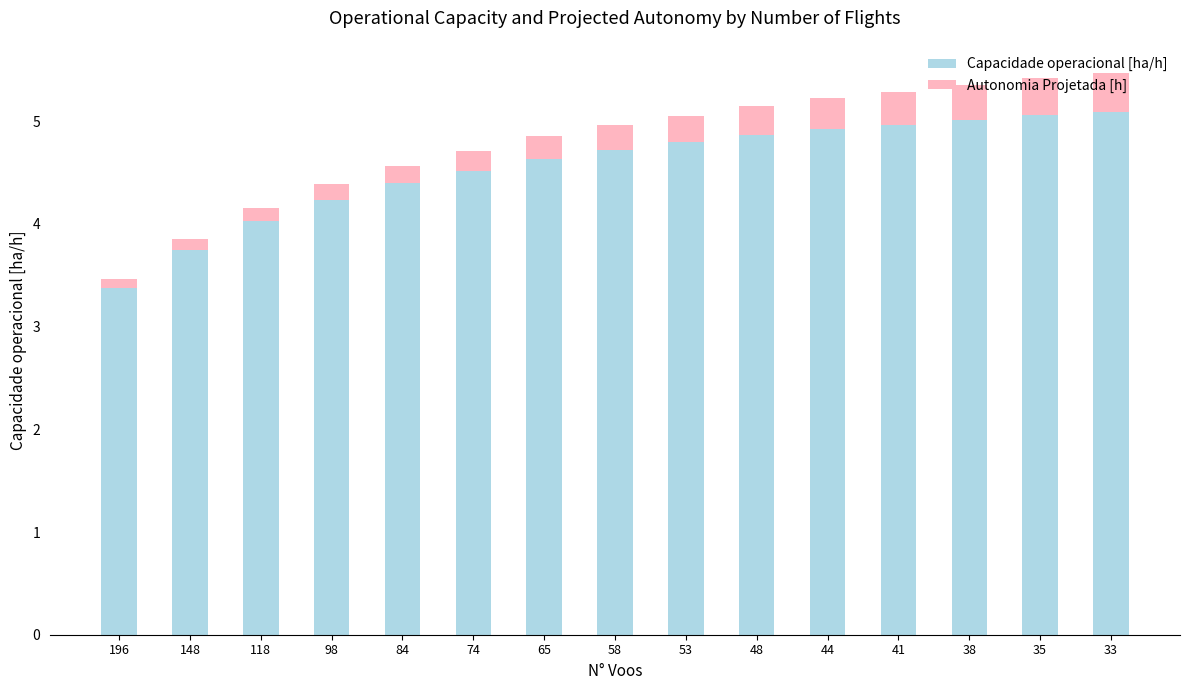

What is the sum of all Capacidade operacional [ha/h] values?

68.4